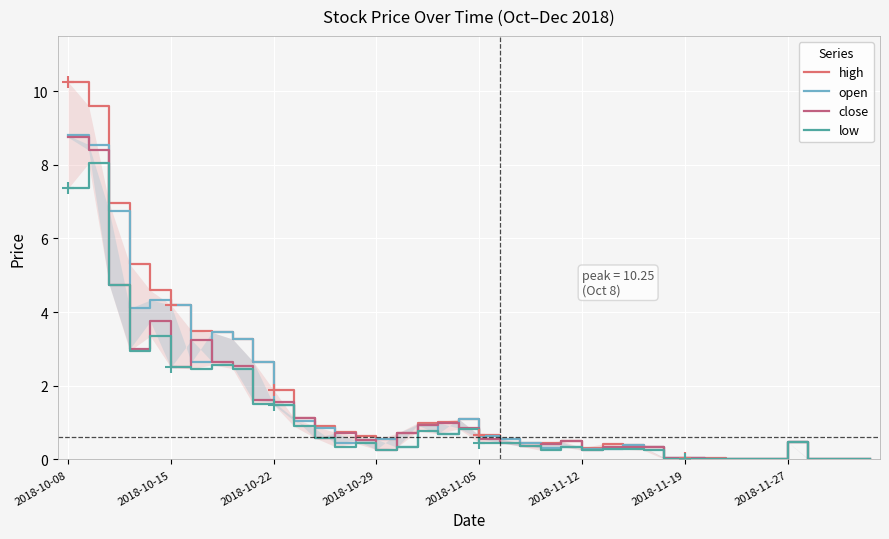

What are all the series names shown in the legend?

high, open, close, low